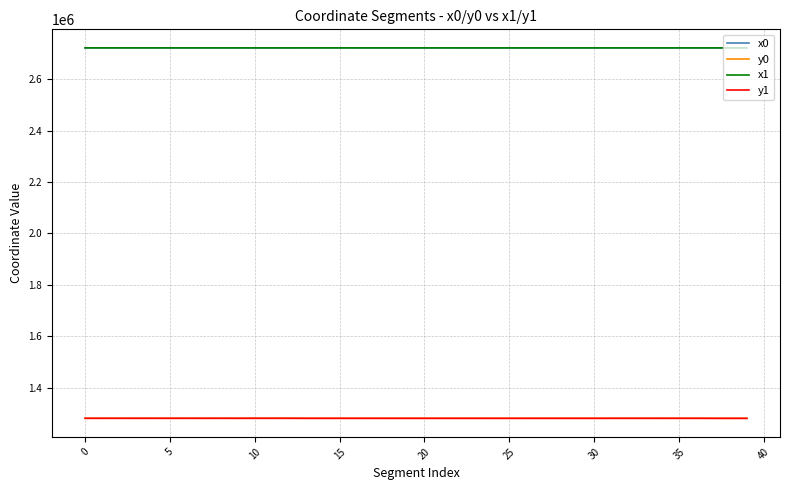

What is the difference between the maximum and second lowest values in the y1 series?

263.8